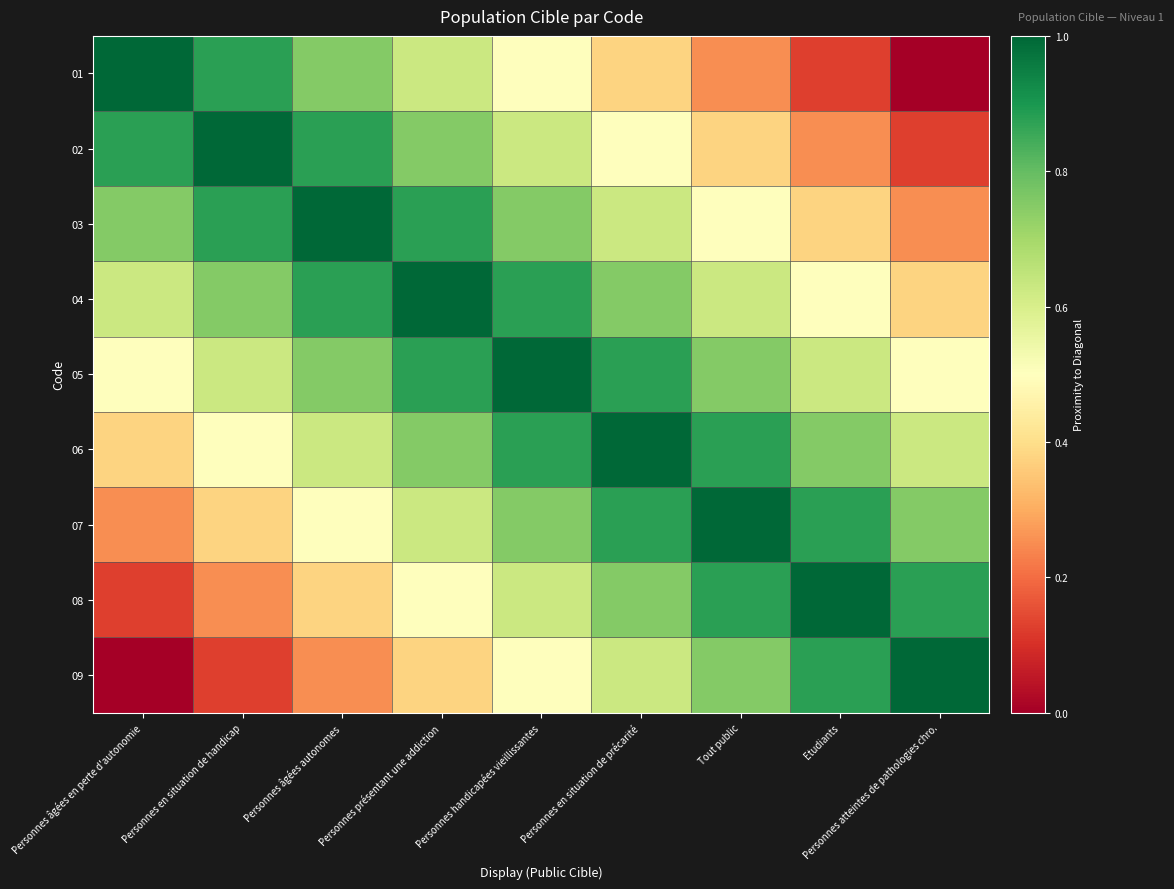

Which label corresponds to the largest value in the chart?

Personnes âgées en perte d'autonomie